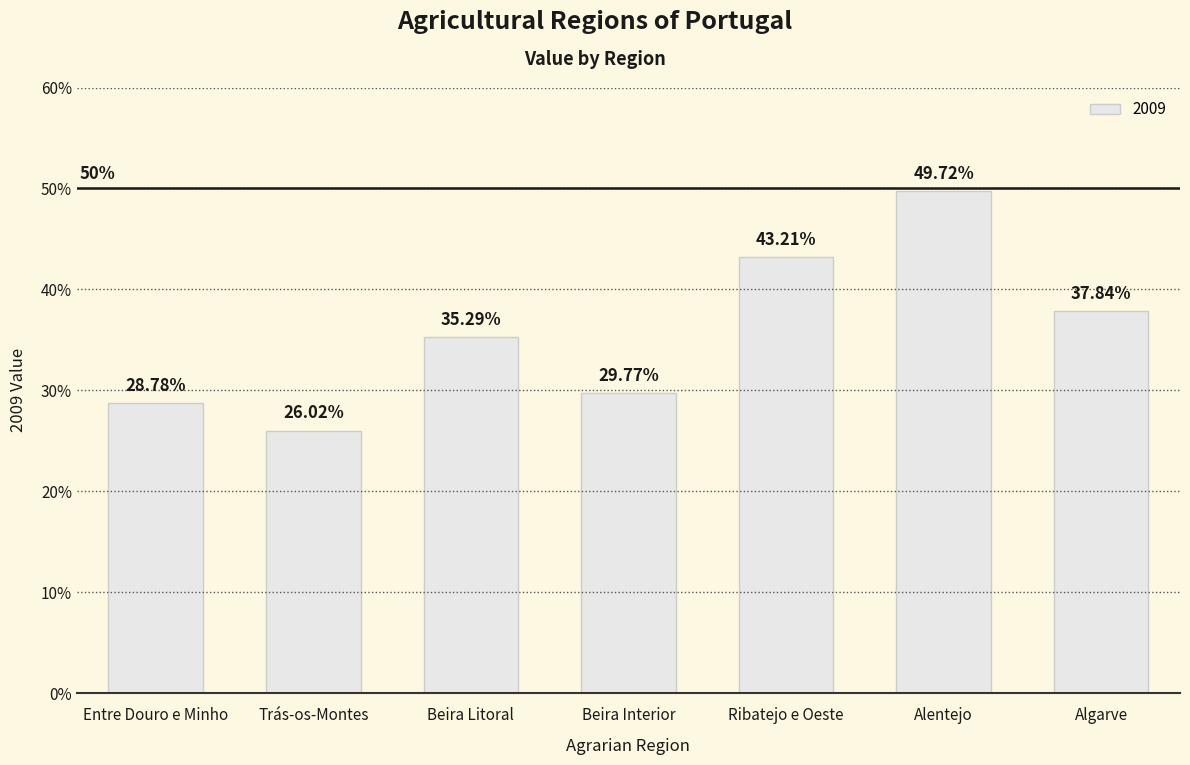

How many data points does each series have?

7